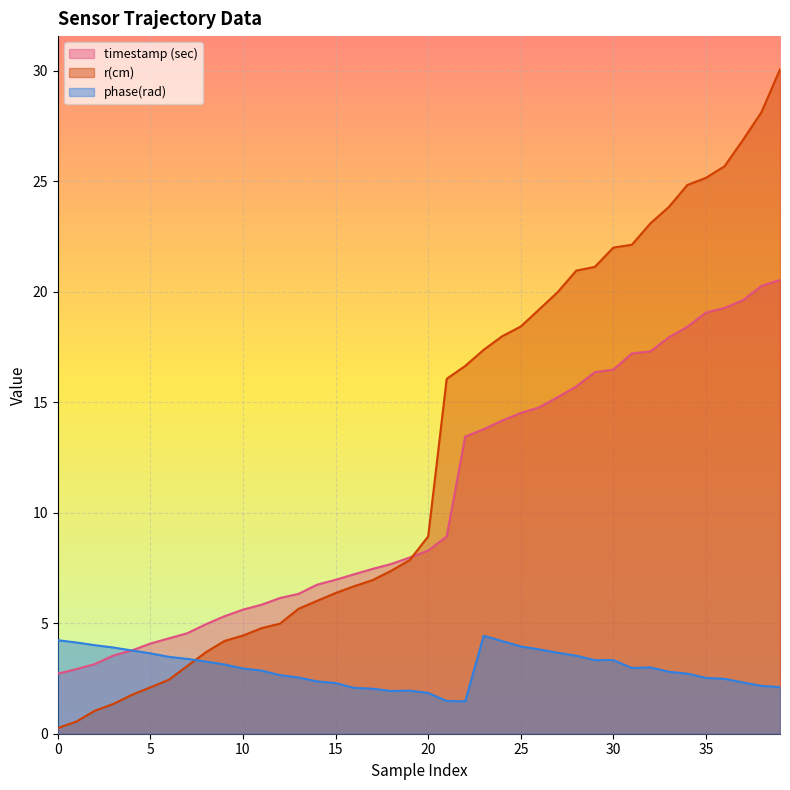

What is the average value of the r(cm) series?

12.8